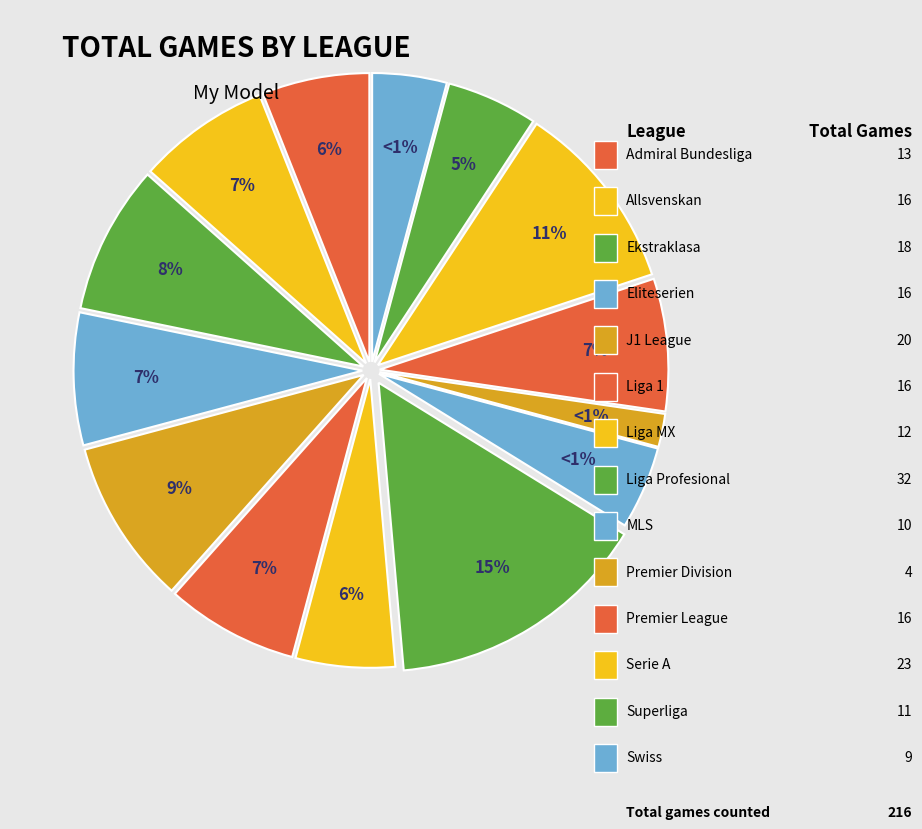

What is the smallest slice in the pie chart?

Premier Division